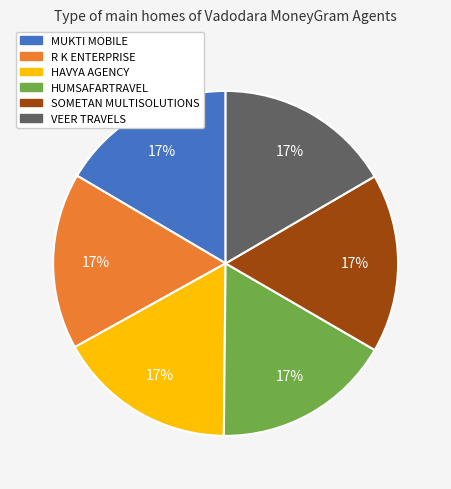

Is there a majority slice in this chart?

No